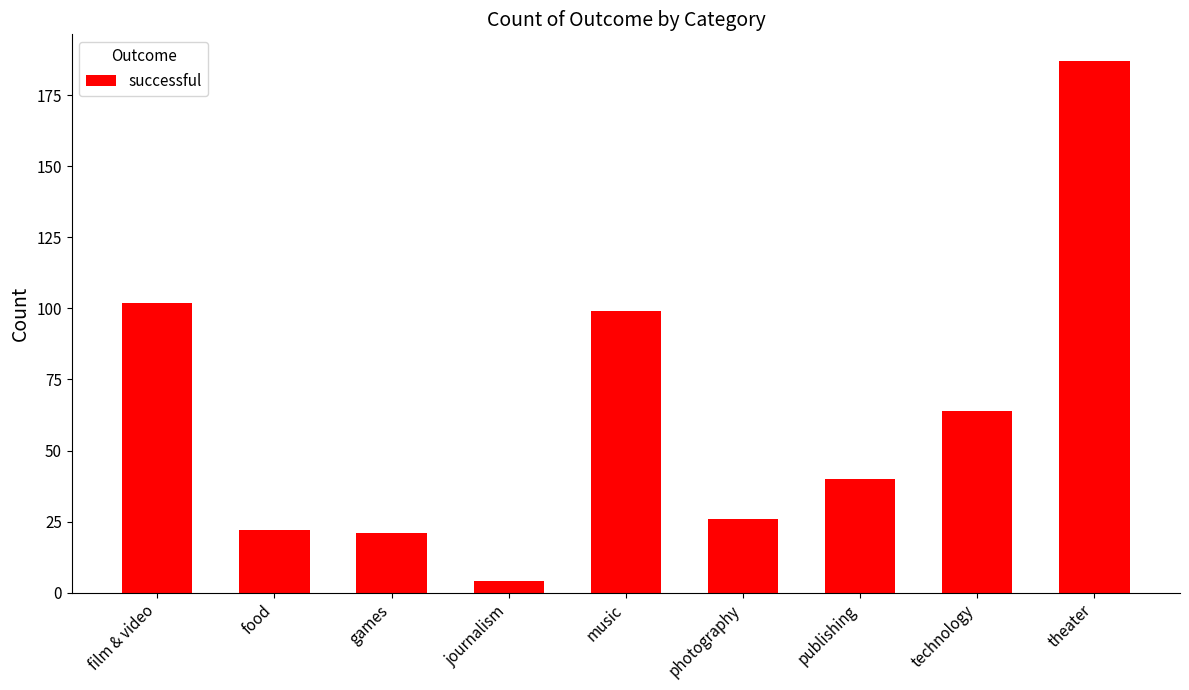

At which label does the data first exceed 40?

film & video